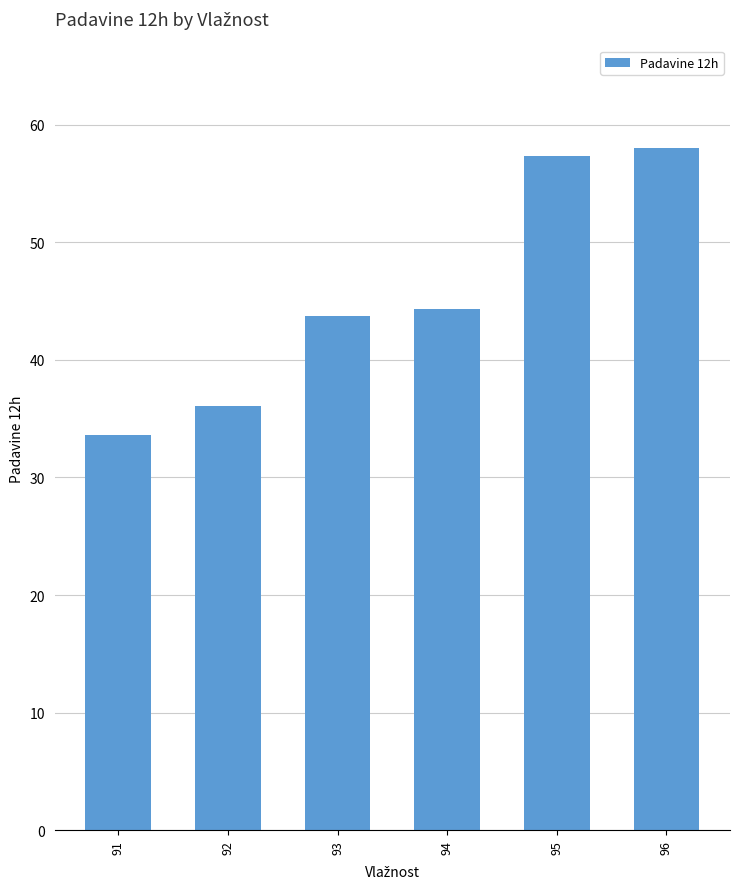

At which category does the chart reach its peak across all series?

96